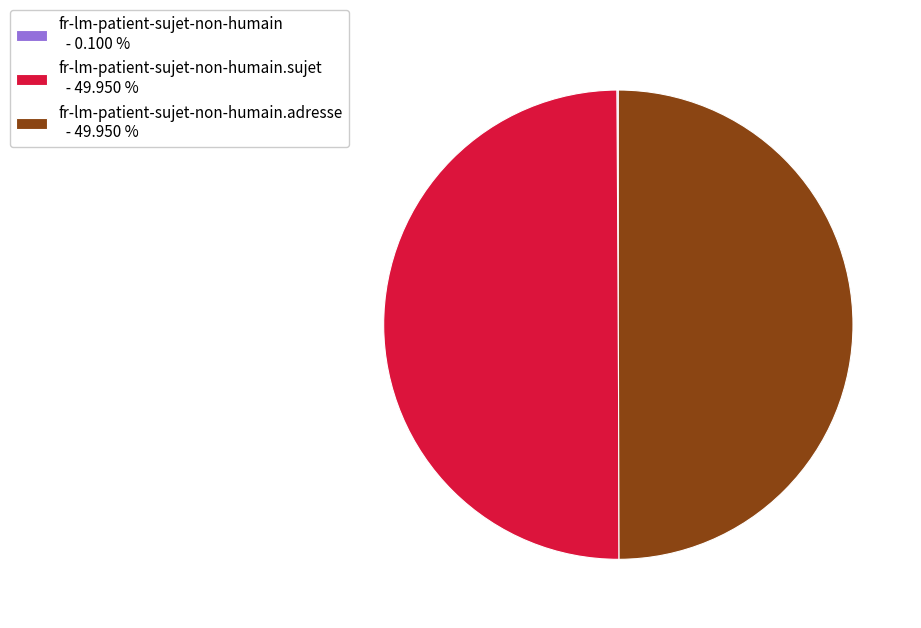

Approximately how many times larger is the value at fr-lm-patient-sujet-non-humain.sujet - 49.950 % compared to fr-lm-patient-sujet-non-humain.adresse - 49.950 %?

1.0